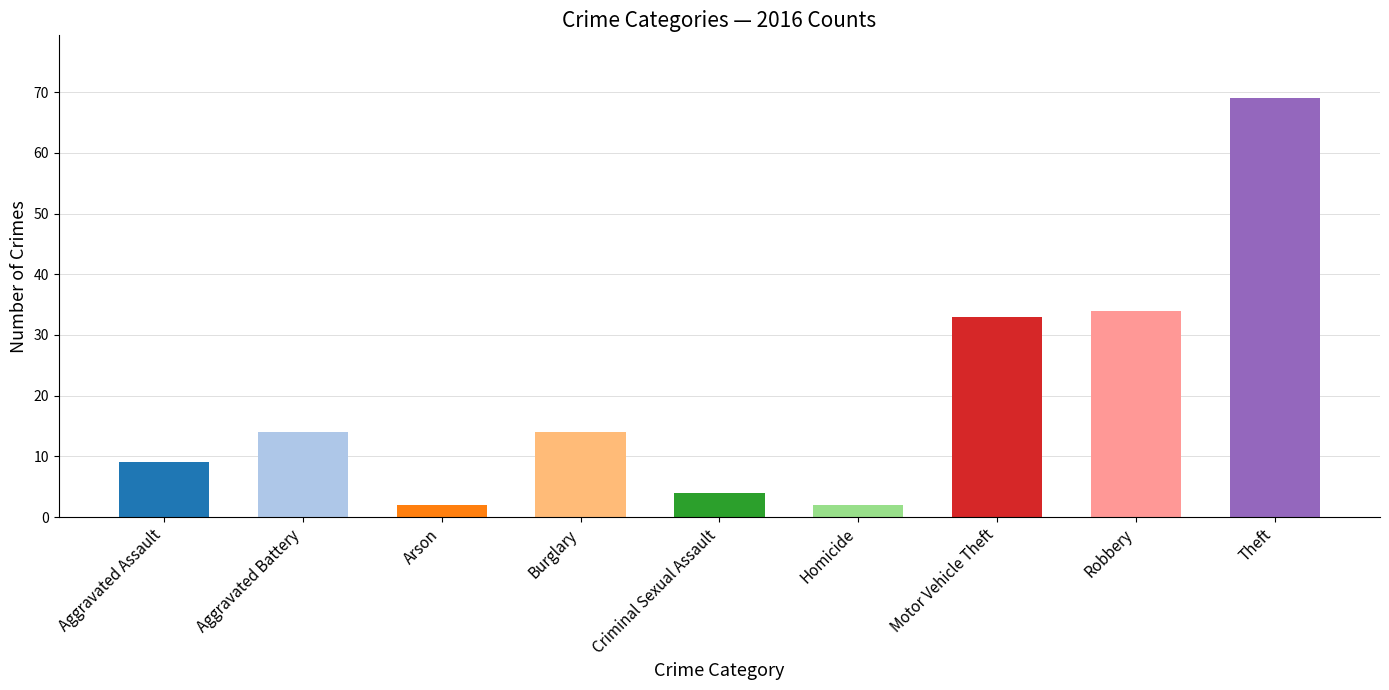

What is the label of the 3rd bar from the left?

Arson